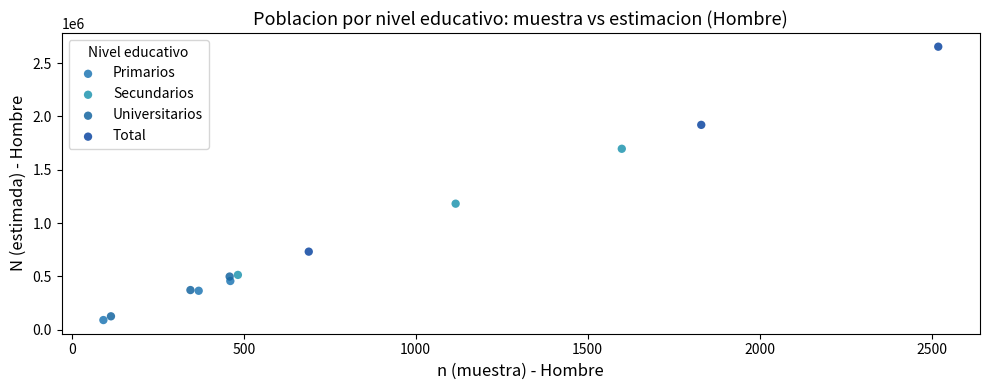

What are all the series names shown in the legend?

Primarios, Secundarios, Universitarios, Total